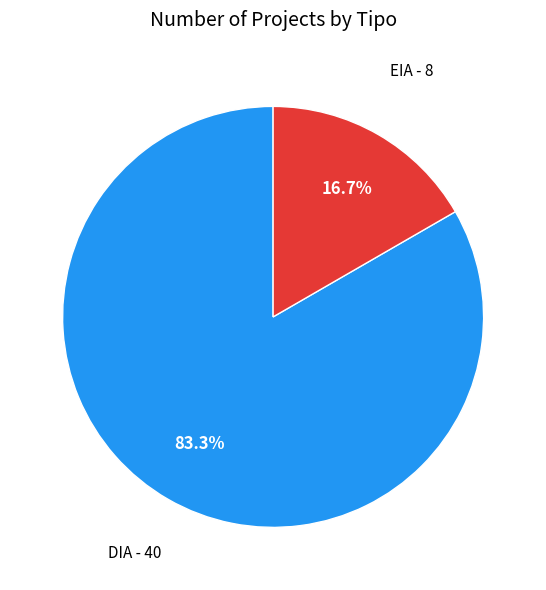

To the nearest percent, what portion does DIA represent?

83%